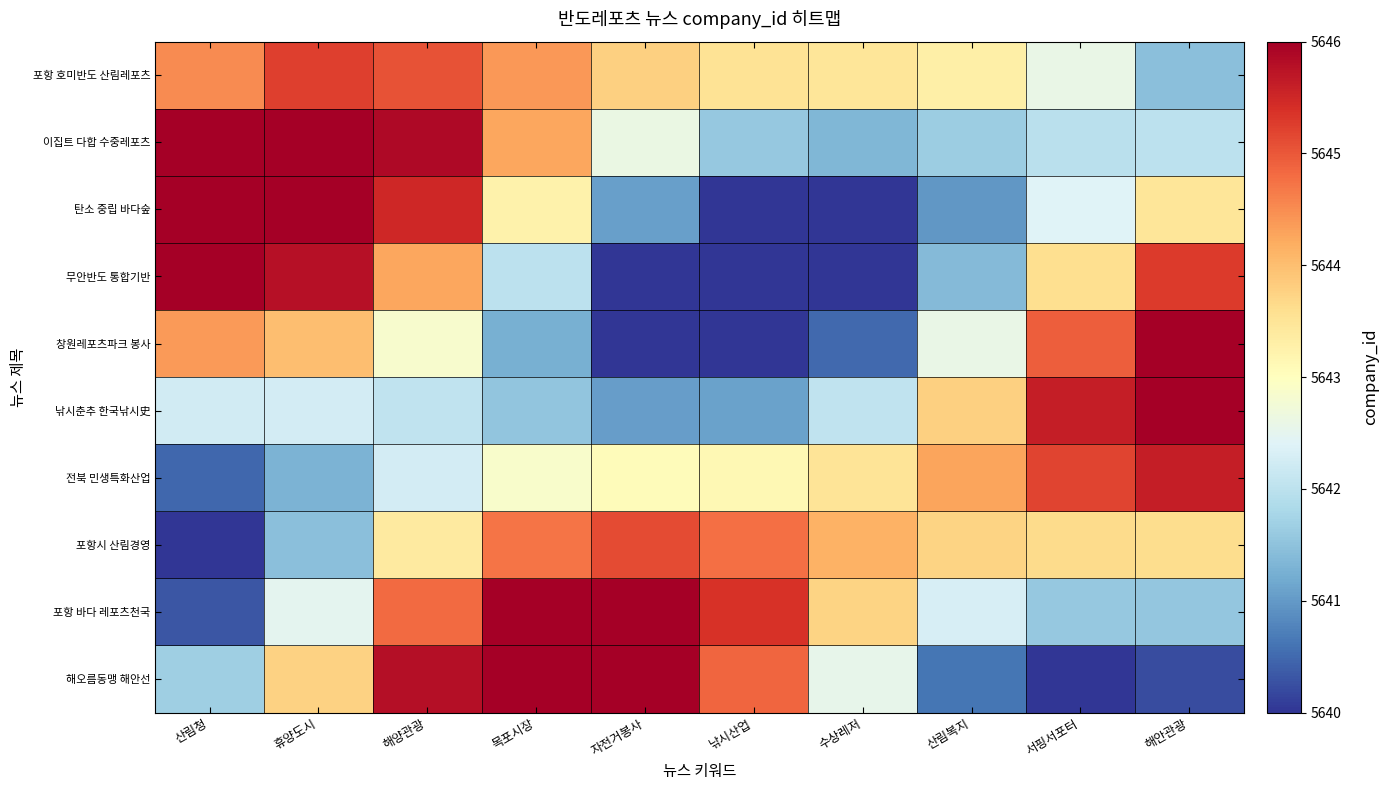

Reading left to right, what are all the values shown in this chart?

포항 호미반도 산림레포츠: 산림청=5644.5	휴양도시=5645.2	해양관광=5645.1	목포시장=5644.4	자전거봉사=5643.8	낚시산업=5643.5	수상레저=5643.5	산림복지=5643.3	서핑서포터=5642.6	해안관광=5641.5
이집트 다합 수중레포츠: 산림청=5646.0	휴양도시=5646.6	해양관광=5645.9	목포시장=5644.3	자전거봉사=5642.6	낚시산업=5641.6	수상레저=5641.4	산림복지=5641.7	서핑서포터=5642.0	해안관광=5642.0
탄소 중립 바다숲: 산림청=5646.7	휴양도시=5646.8	해양관광=5645.5	목포시장=5643.3	자전거봉사=5641.1	낚시산업=5639.8	수상레저=5639.9	산림복지=5641.0	서핑서포터=5642.4	해안관광=5643.5
무안반도 통합기반: 산림청=5646.1	휴양도시=5645.8	해양관광=5644.3	목포시장=5642.0	자전거봉사=5640.0	낚시산업=5639.0	수상레저=5639.6	산림복지=5641.4	서핑서포터=5643.6	해안관광=5645.3
창원레포츠파크 봉사: 산림청=5644.4	휴양도시=5644.0	해양관광=5642.9	목포시장=5641.3	자전거봉사=5639.9	낚시산업=5639.5	수상레저=5640.5	산림복지=5642.6	서핑서포터=5644.9	해안관광=5646.6
낚시춘추 한국낚시史: 산림청=5642.2	휴양도시=5642.3	해양관광=5642.0	목포시장=5641.5	자전거봉사=5641.0	낚시산업=5641.1	수상레저=5642.1	산림복지=5643.8	서핑서포터=5645.6	해안관광=5646.7
전북 민생특화산업: 산림청=5640.5	휴양도시=5641.3	해양관광=5642.3	목포시장=5642.9	자전거봉사=5643.0	낚시산업=5643.1	수상레저=5643.5	산림복지=5644.3	서핑서포터=5645.2	해안관광=5645.6
포항시 산림경영: 산림청=5639.8	휴양도시=5641.5	해양관광=5643.4	목포시장=5644.7	자전거봉사=5645.1	낚시산업=5644.8	수상레저=5644.1	산림복지=5643.7	서핑서포터=5643.7	해안관광=5643.6
포항 바다 레포츠천국: 산림청=5640.3	휴양도시=5642.5	해양관광=5644.8	목포시장=5646.3	자전거봉사=5646.5	낚시산업=5645.4	수상레저=5643.7	산림복지=5642.3	서핑서포터=5641.6	해안관광=5641.6
해오름동맹 해안선: 산림청=5641.7	휴양도시=5643.8	해양관광=5645.8	목포시장=5646.9	자전거봉사=5646.6	낚시산업=5644.9	수상레저=5642.6	산림복지=5640.6	서핑서포터=5639.8	해안관광=5640.2